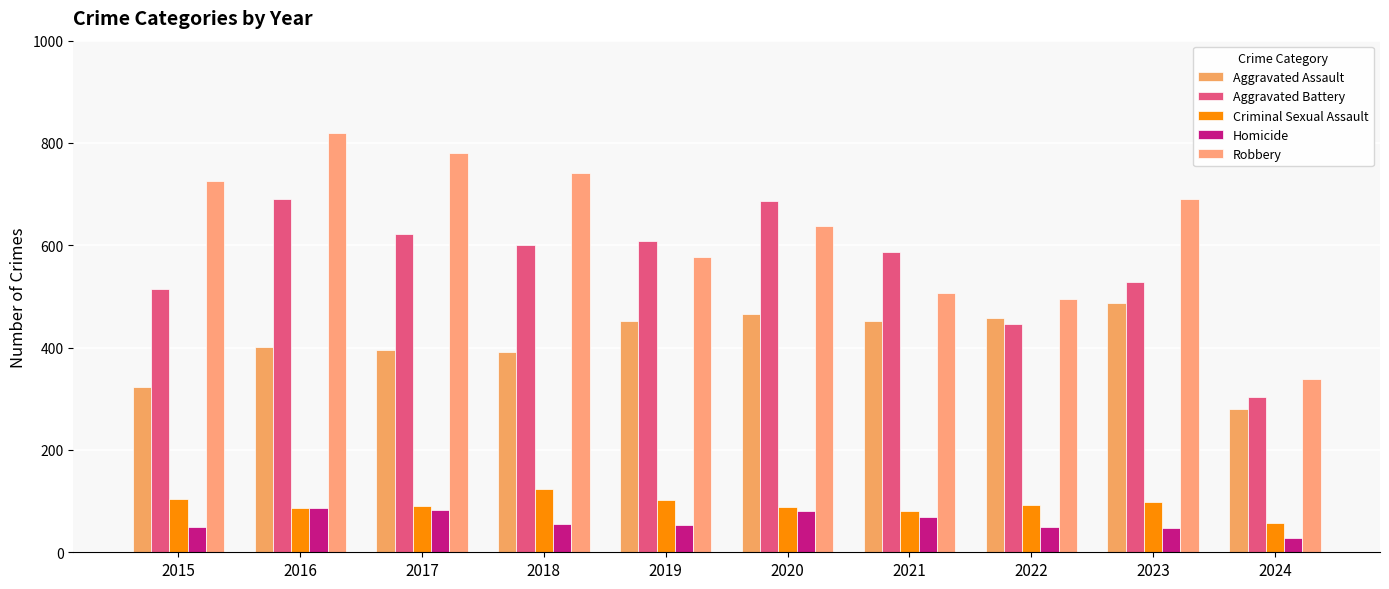

What are all the series names shown in the legend?

Aggravated Assault, Aggravated Battery, Criminal Sexual Assault, Homicide, Robbery